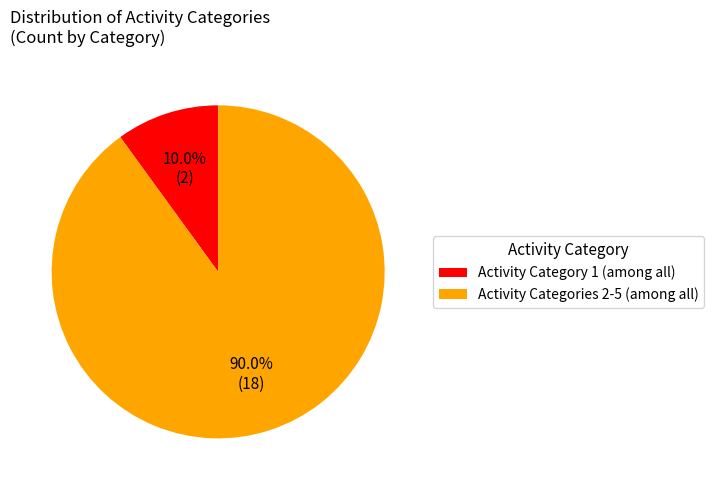

Count the number of slices in the pie.

2